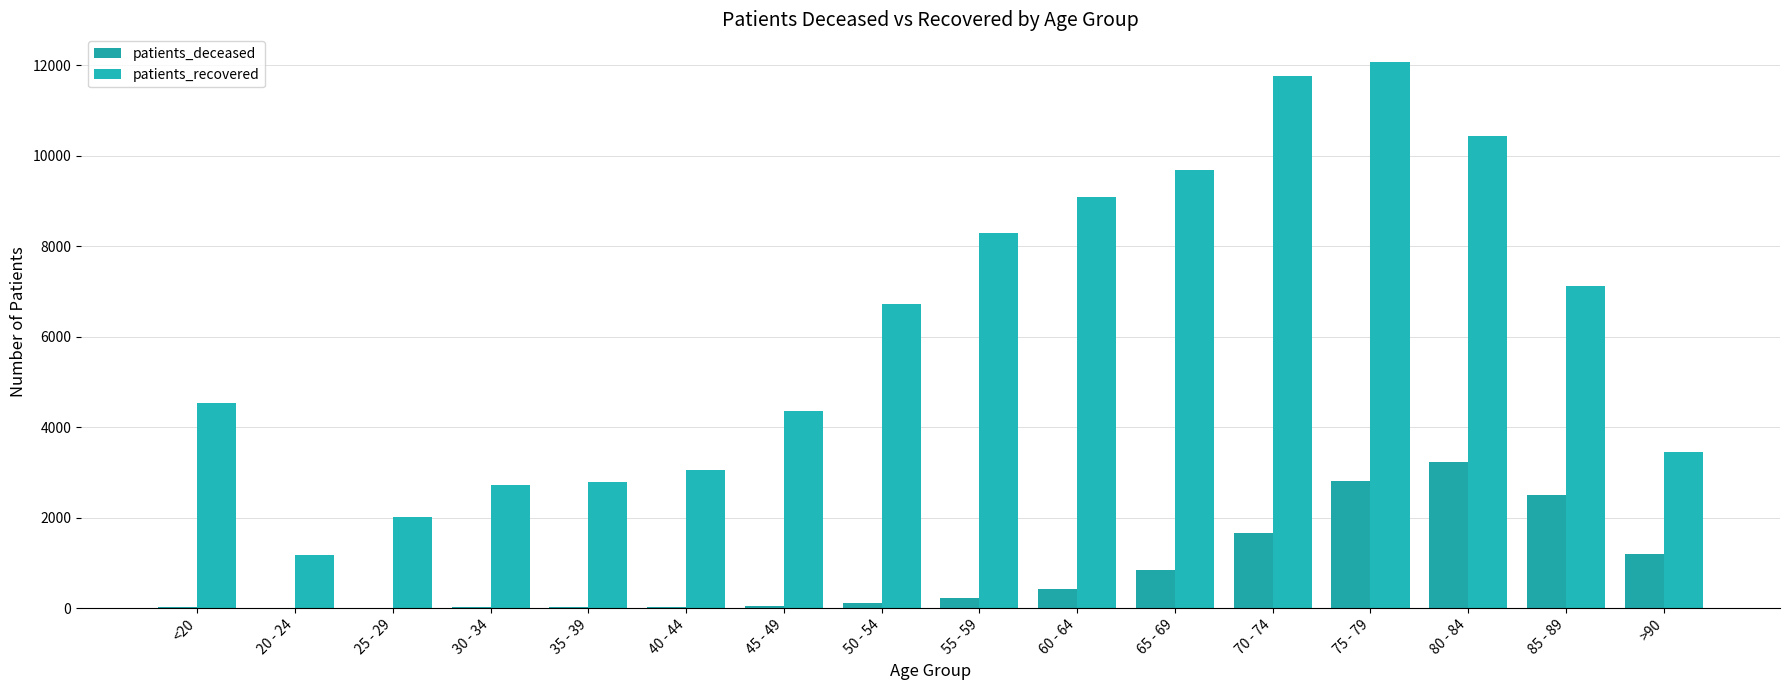

What is the approximate value of patients_recovered at 40 - 44?

3048